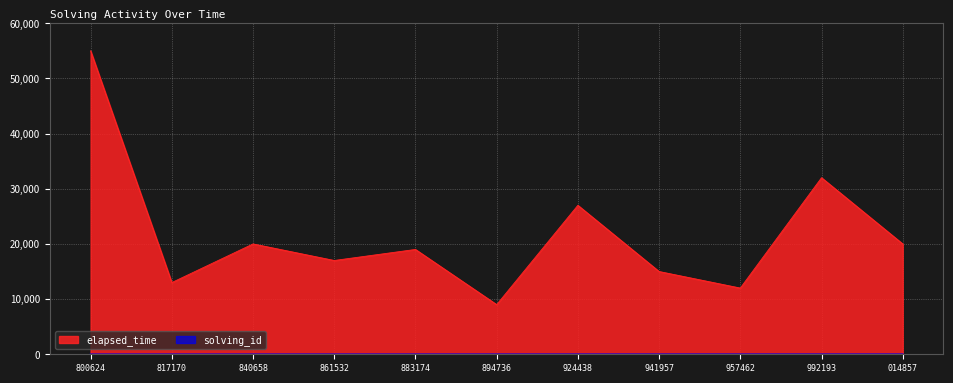

At how many categories does at least one series exceed 10562?

10